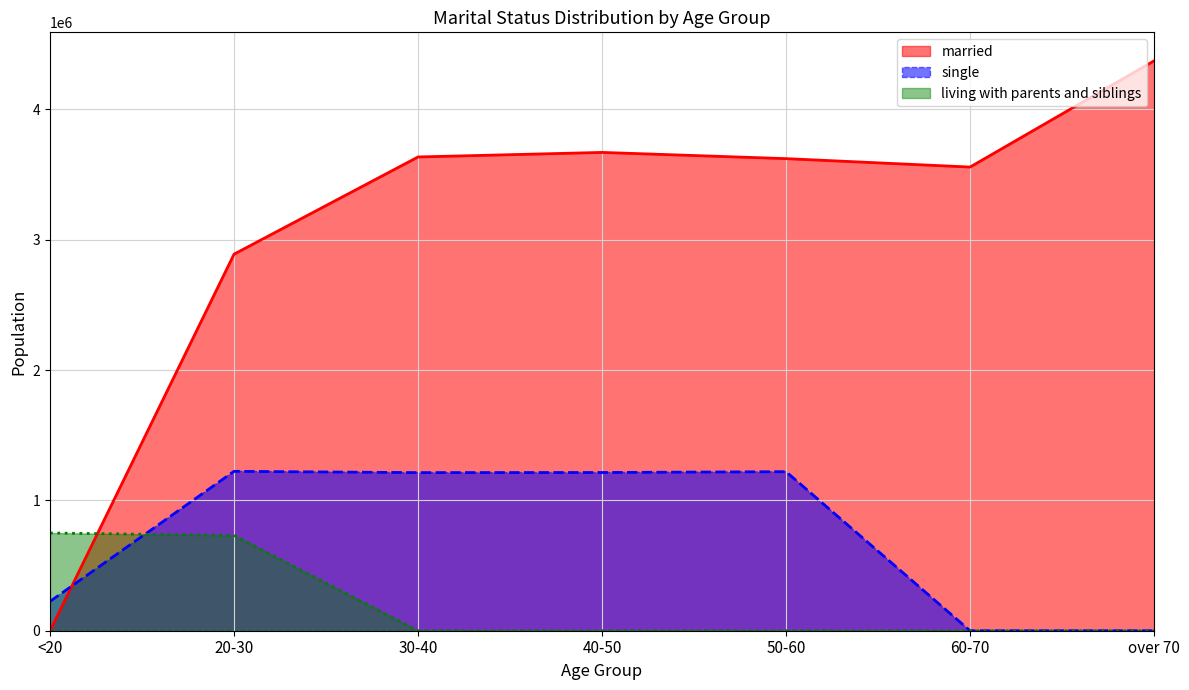

Which series has the largest total across all categories?

married